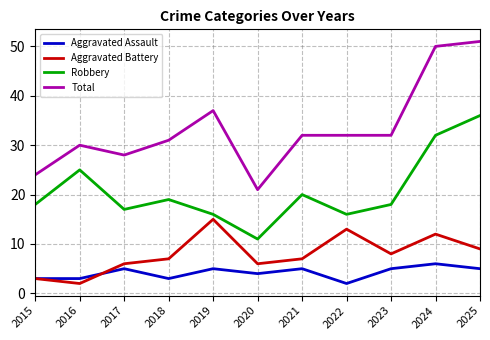

What is the total value across all series at 2015?

48